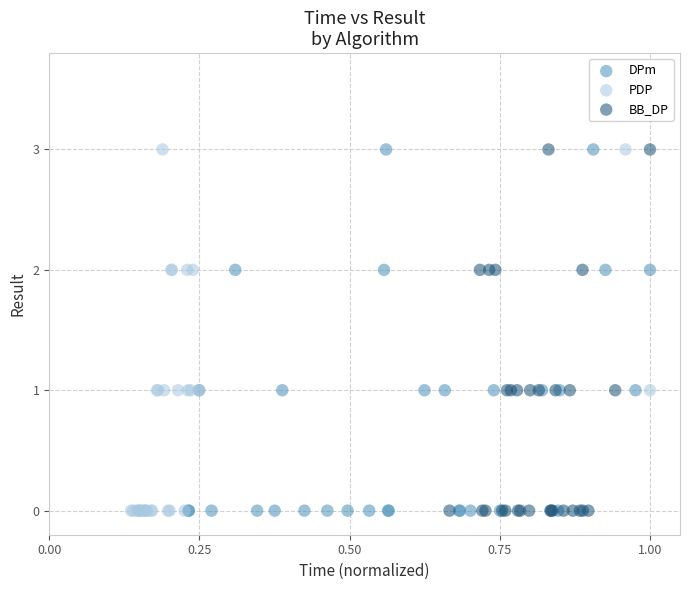

What are all the series names shown in the legend?

DPm, PDP, BB_DP